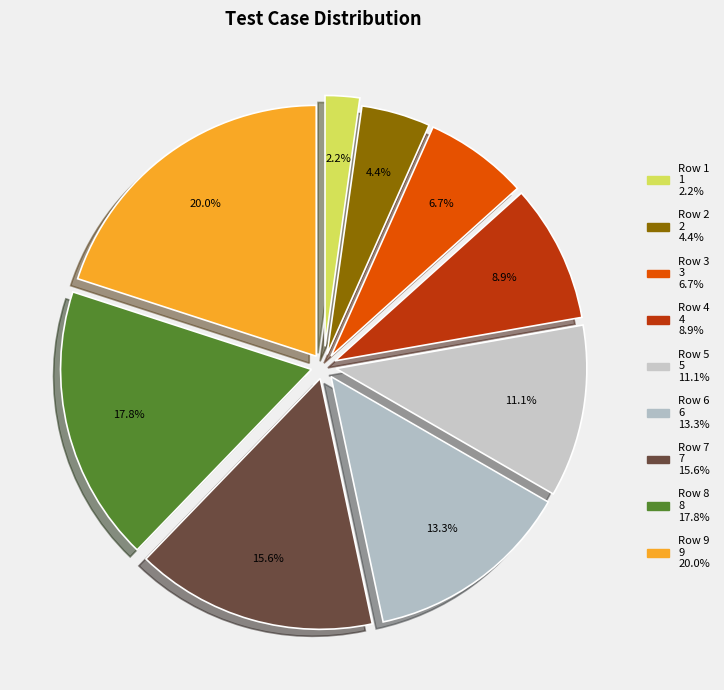

True or false: Row 7 accounts for 26% of the total.

False